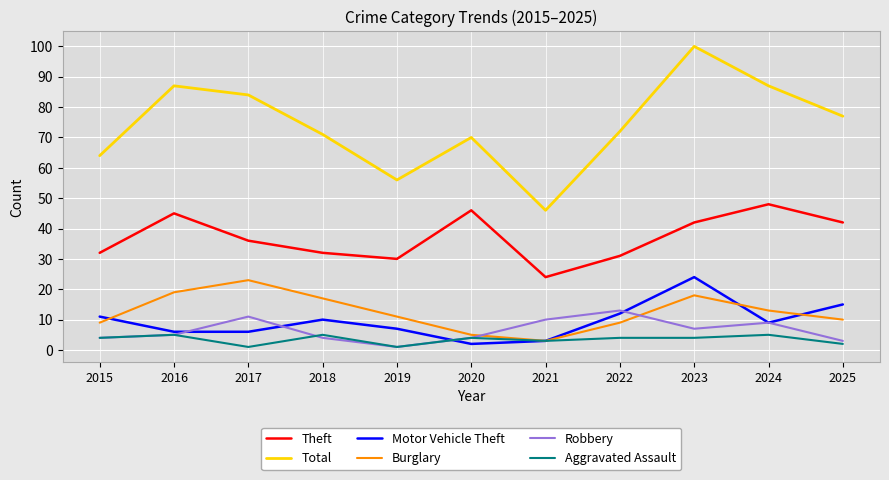

In Burglary, how many points are lower than both neighbors (excluding endpoints)?

1